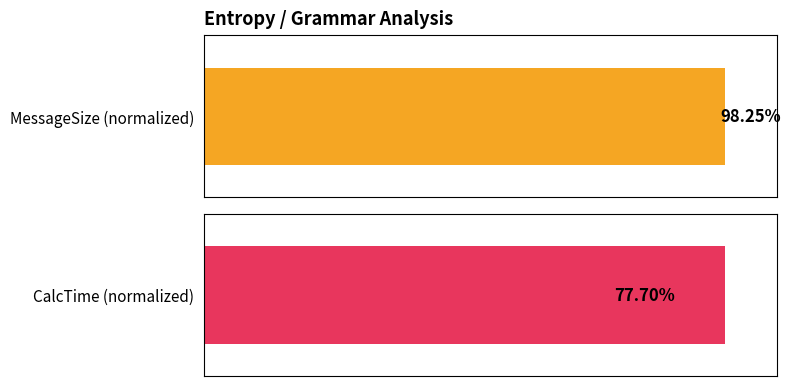

Are the bars horizontal?

Yes